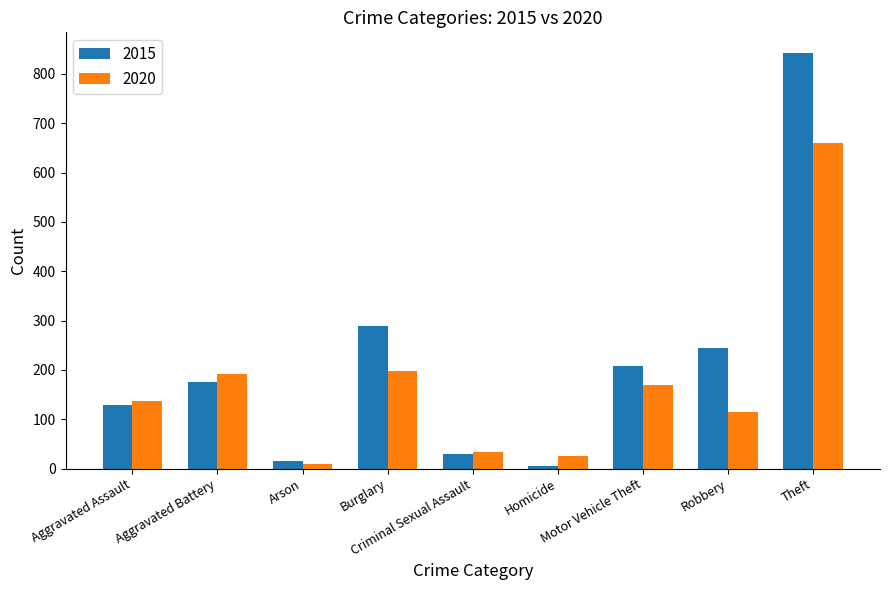

Is the value of 2020 at Aggravated Assault greater than the value of 2015 at Homicide?

Yes